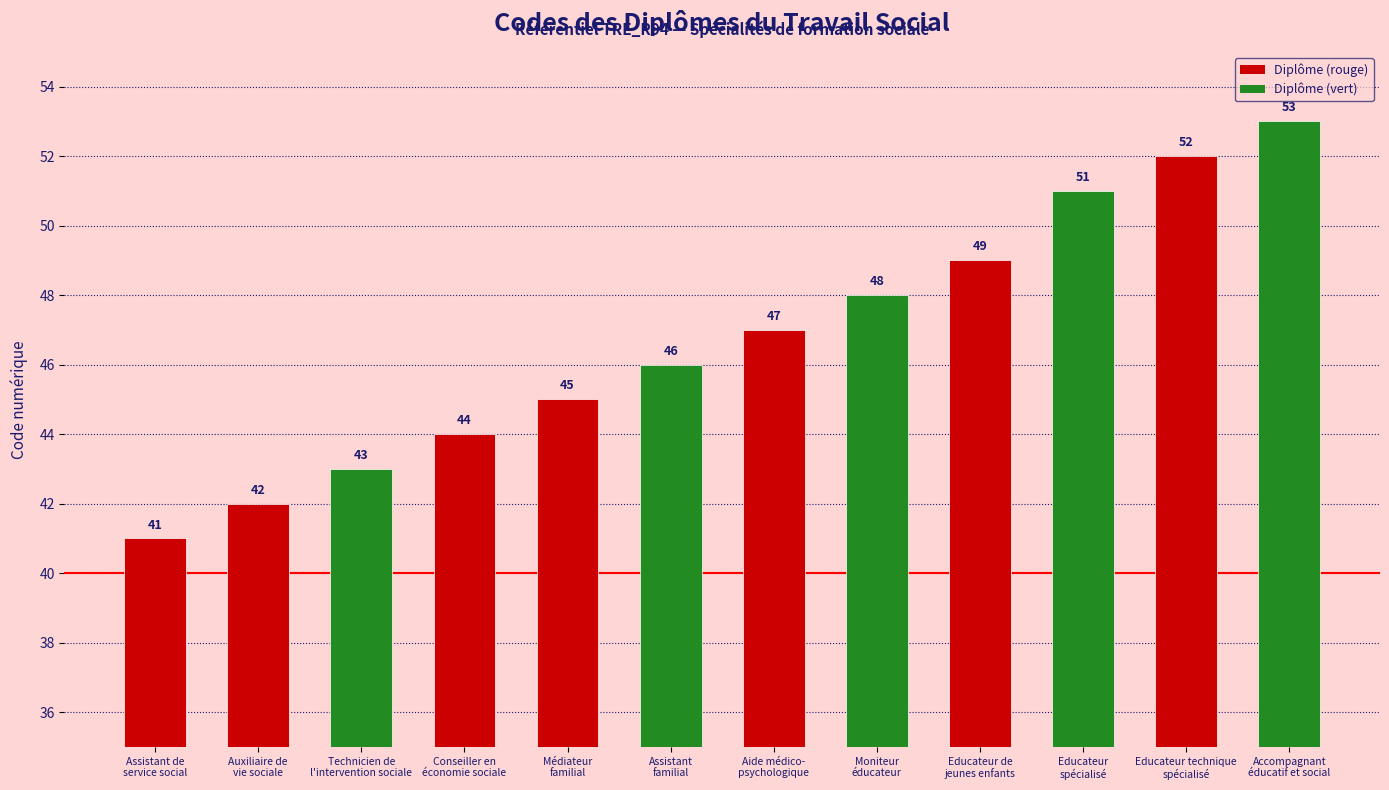

List the labels in order of value, largest first.

Accompagnant
éducatif et social, Educateur technique
spécialisé, Educateur
spécialisé, Educateur de
jeunes enfants, Moniteur
éducateur, Aide médico-
psychologique, Assistant
familial, Médiateur
familial, Conseiller en
économie sociale, Technicien de
l'intervention sociale, Auxiliaire de
vie sociale, Assistant de
service social